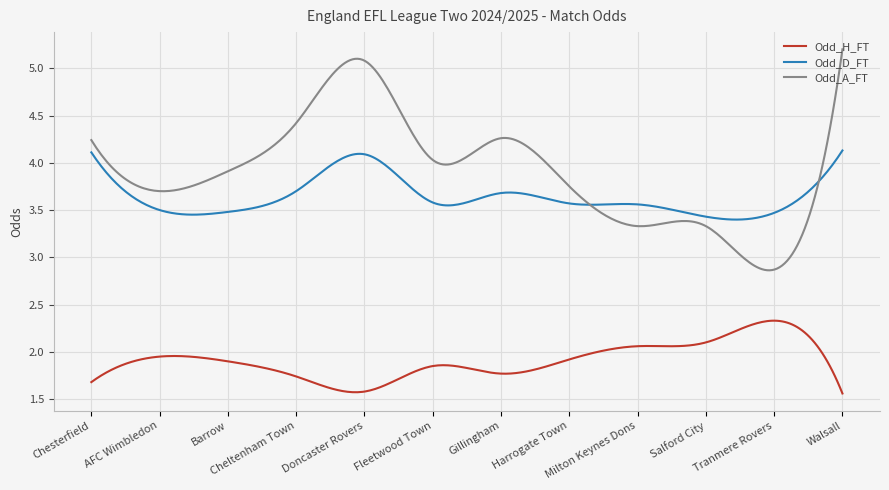

What is the greatest value displayed?

5.2